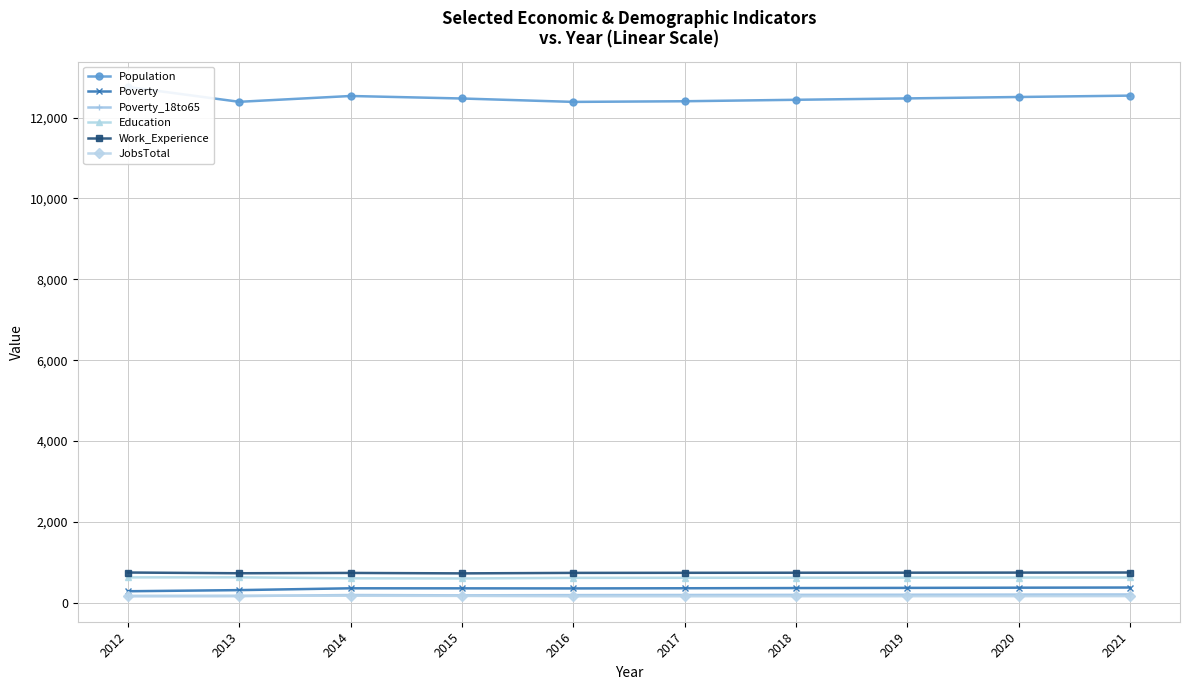

Is it true that Education equals 183 at 2016?

False